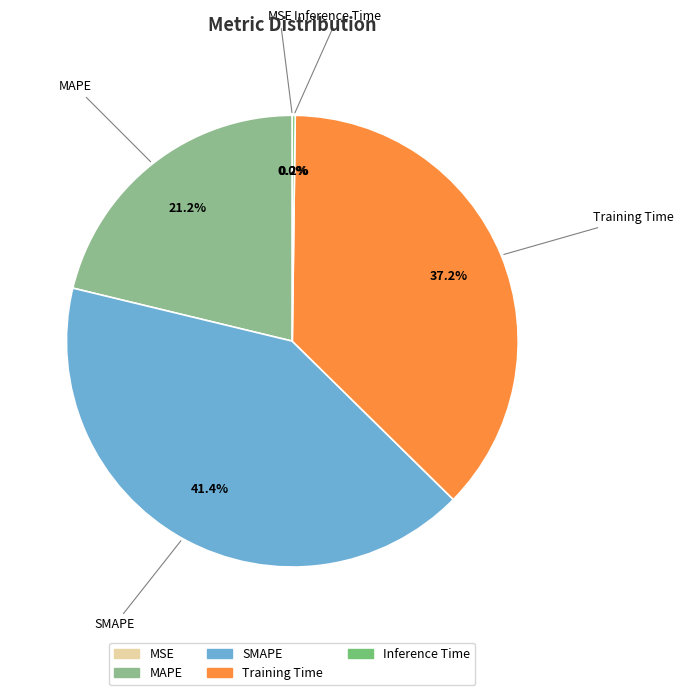

Between Training Time and MAPE, which is larger?

Training Time